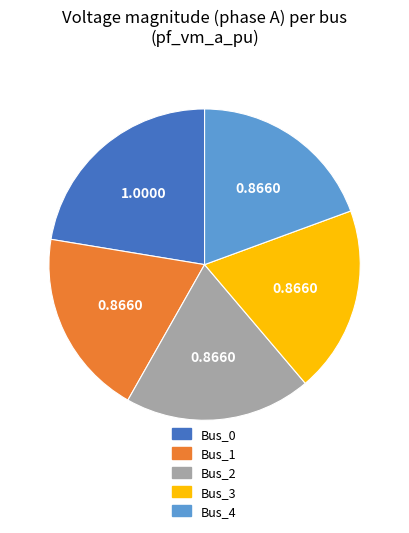

True or false: Bus_2 accounts for 27% of the total.

False